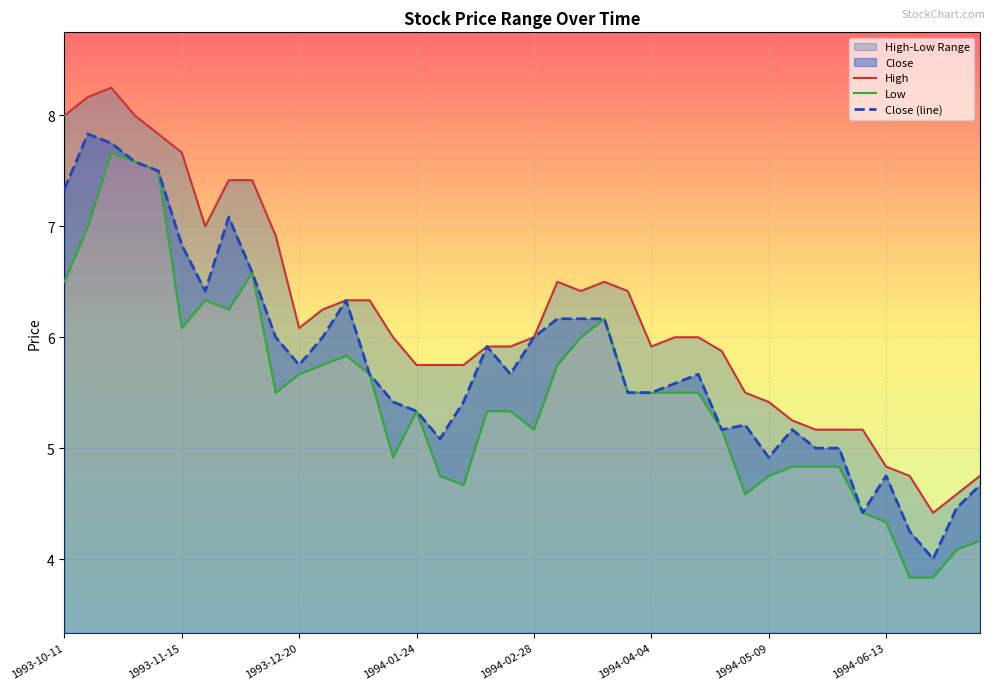

Which series has the largest range (max minus min)?

Low